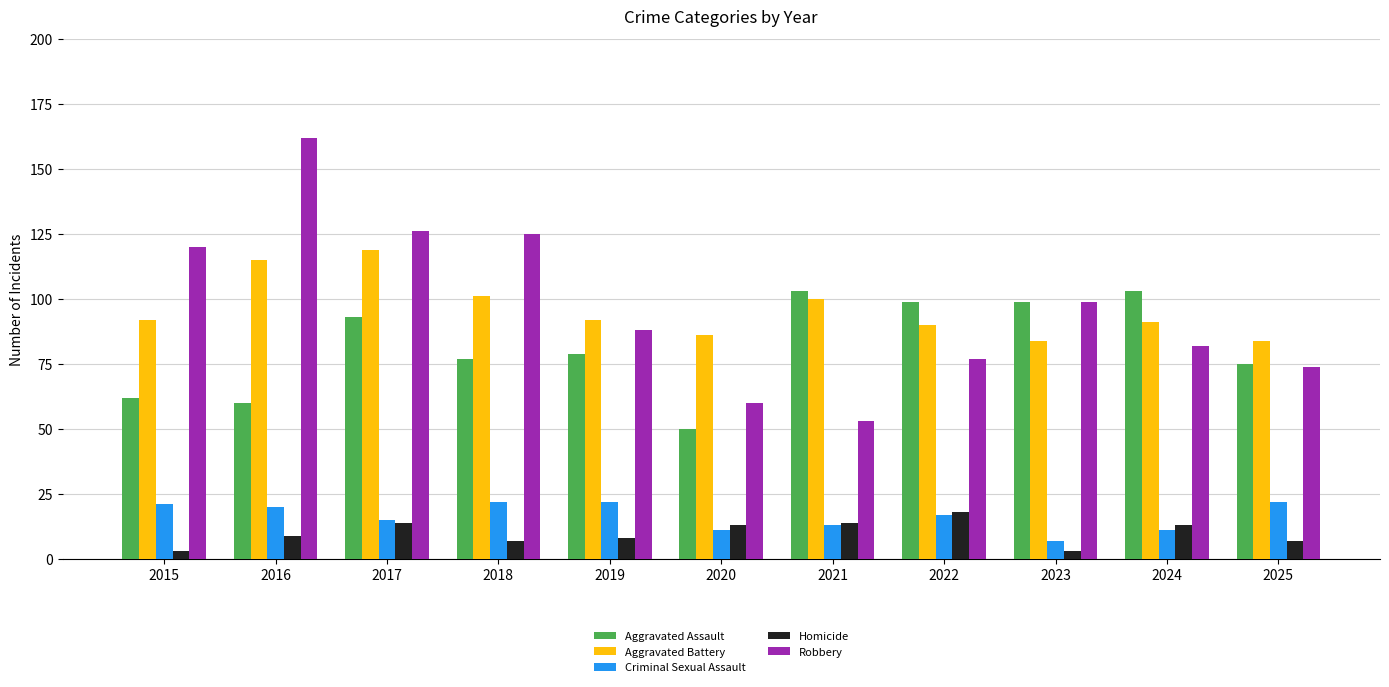

Is it true that Robbery equals 126 at 2017?

True